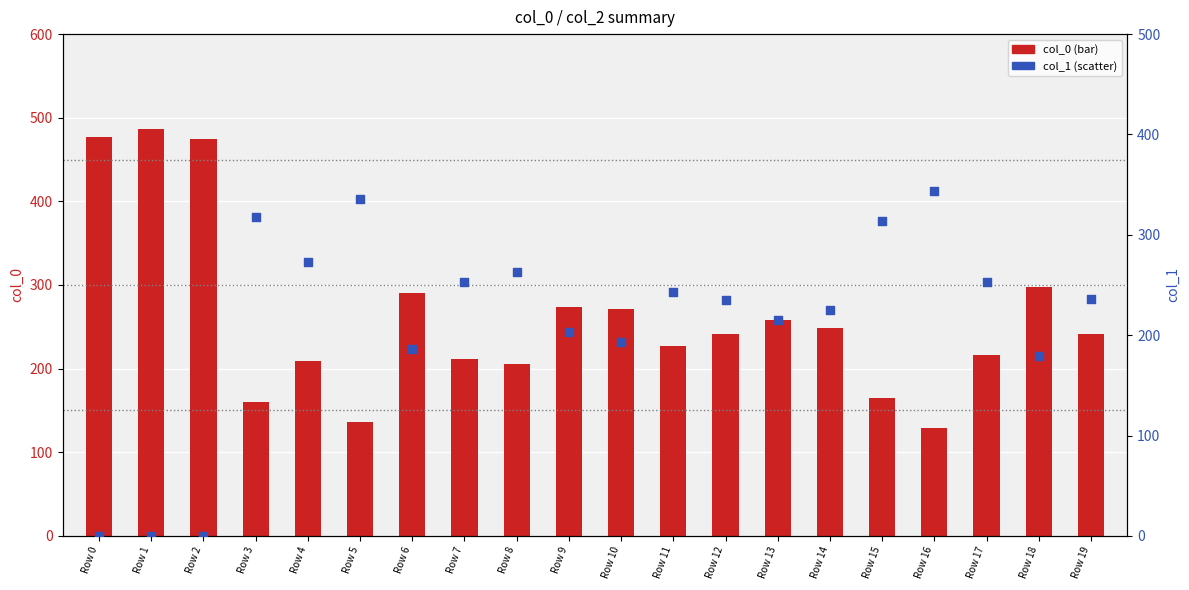

Which series has the largest total across all categories?

col_0 (bar)